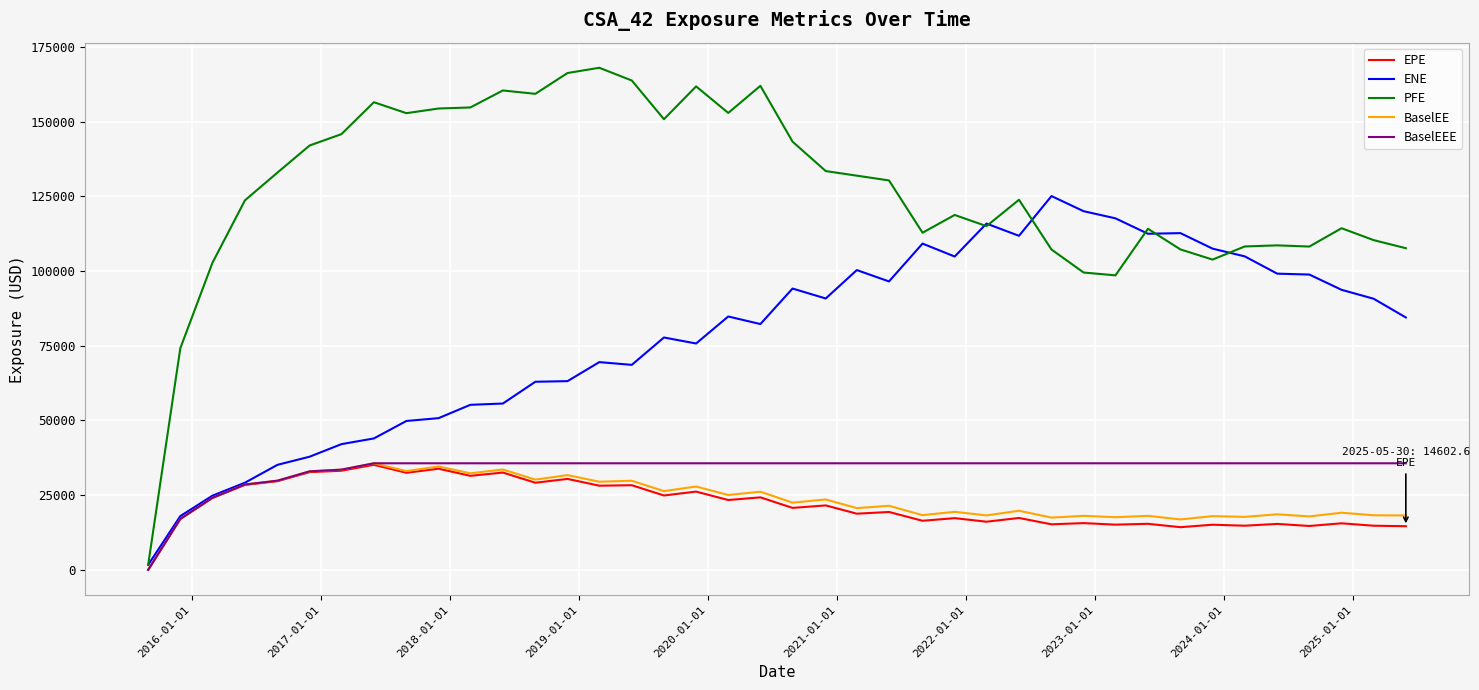

Which series has the largest range (max minus min)?

PFE